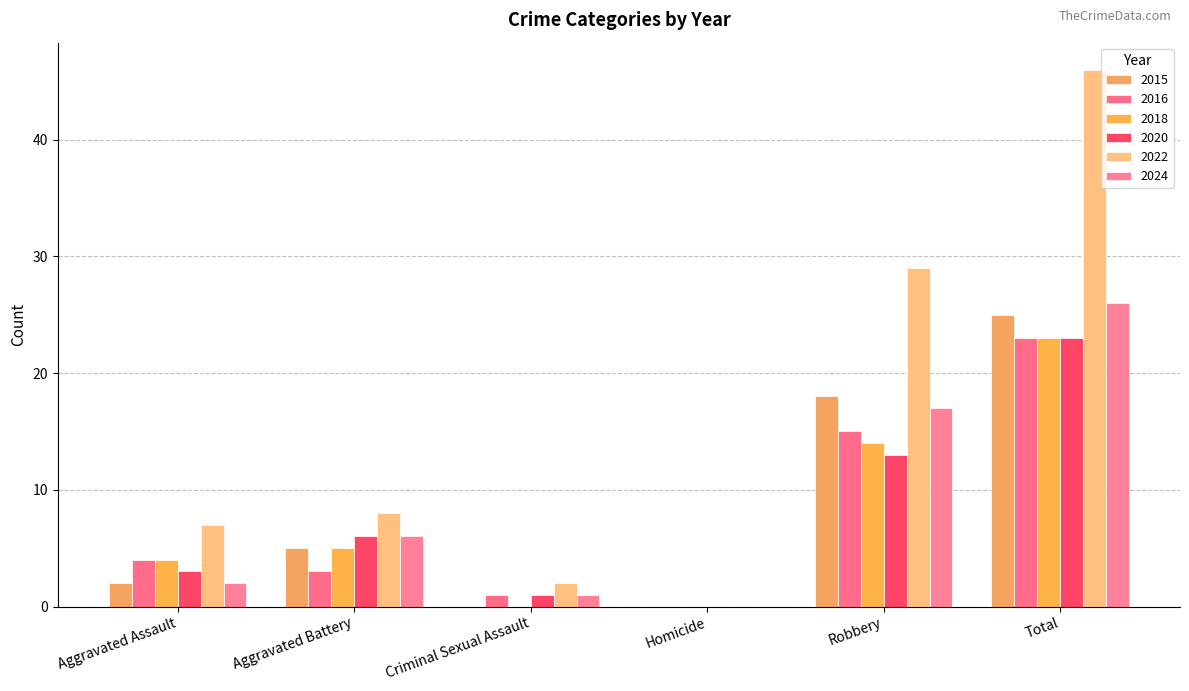

What is the label of the 2nd bar from the left?

Aggravated Battery